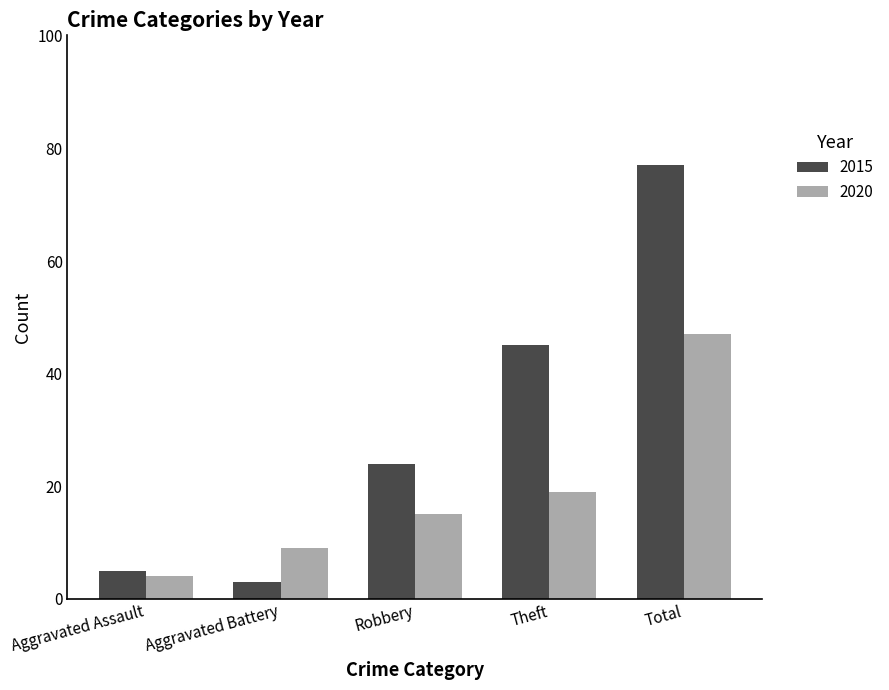

The value of 2020 at Theft is 19. True or false?

True